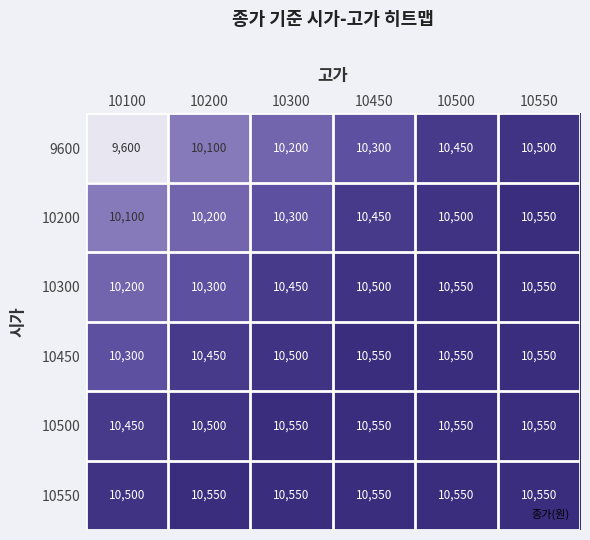

At which category is the sum across all series the highest?

10550